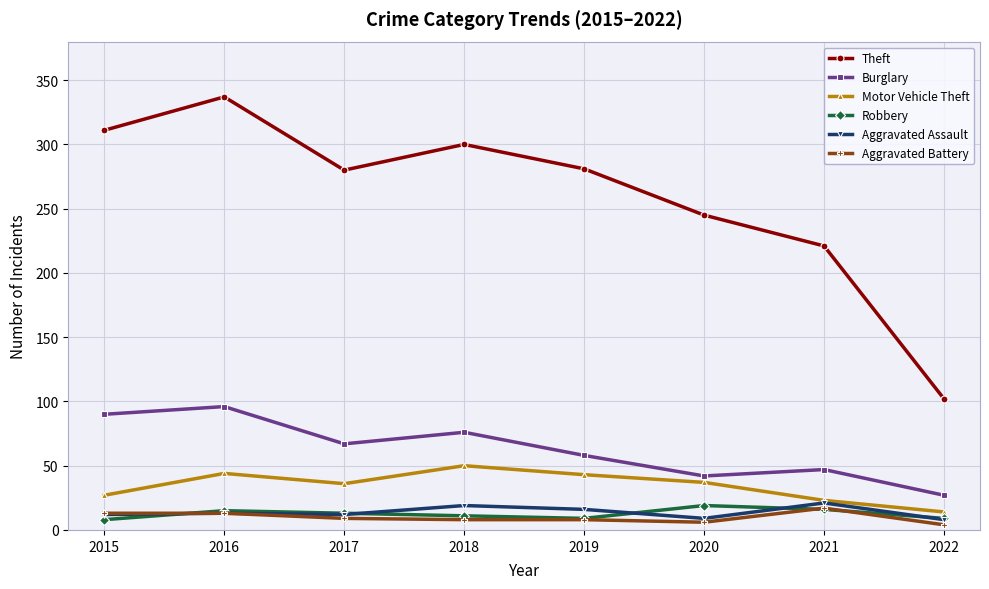

Is the value of Motor Vehicle Theft at 2018 greater than the value of Theft at 2019?

No